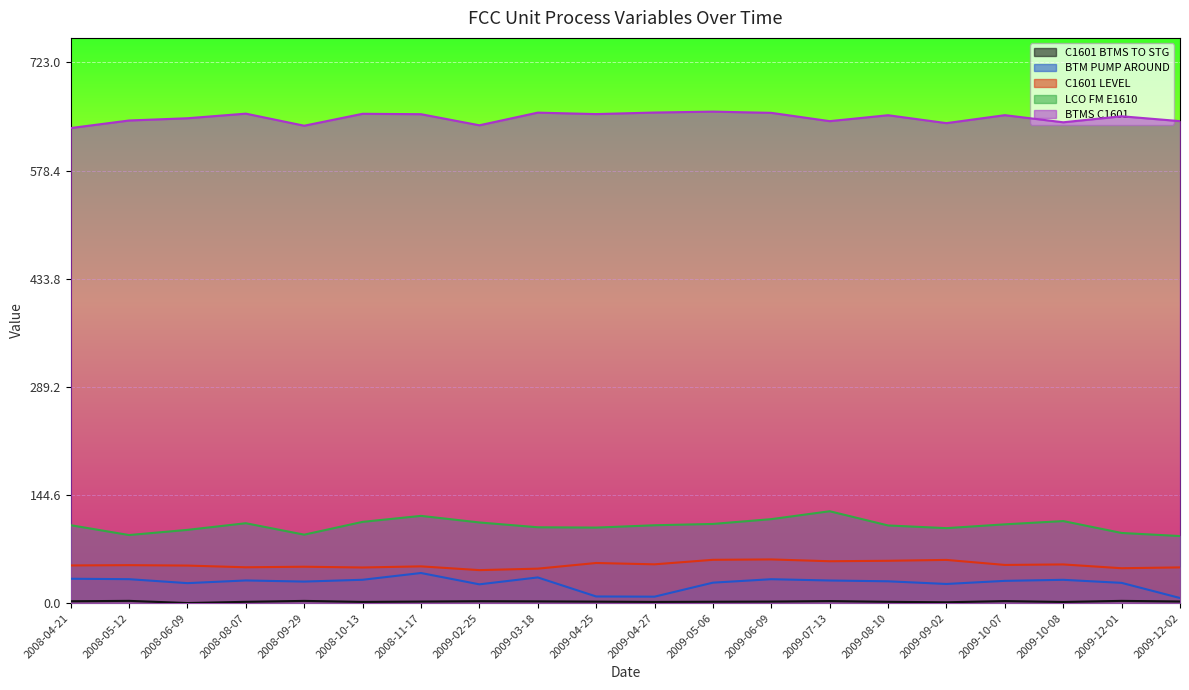

Where is the first local minimum for C1601 BTMS TO STG?

2008-06-09